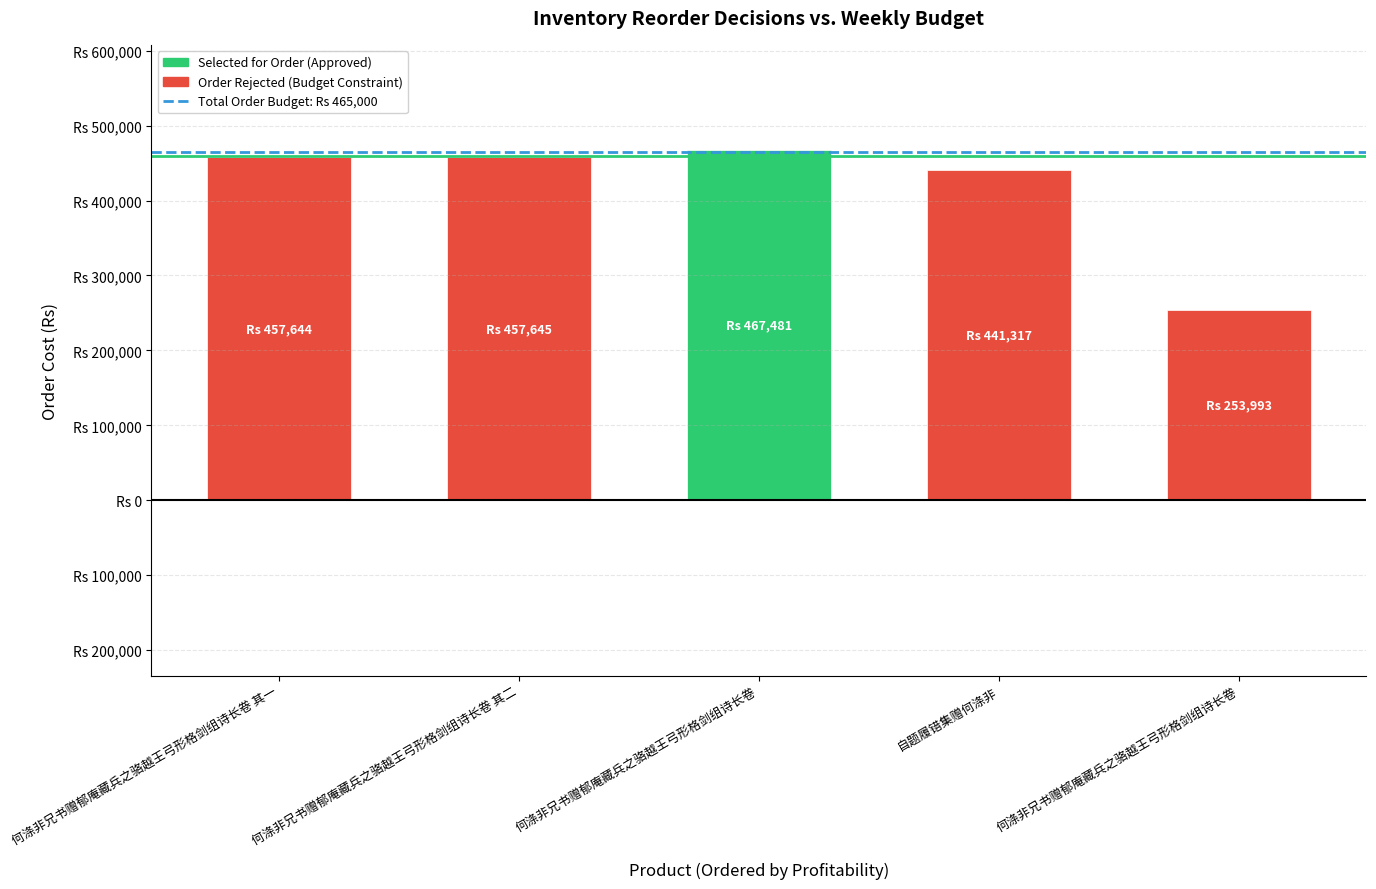

True or false: Total Order Budget: Rs 460,000 has a value of 460000 at 何涤非兄书赠郁庵藏兵之骆越王弓形格剑组诗长卷 其一.

True